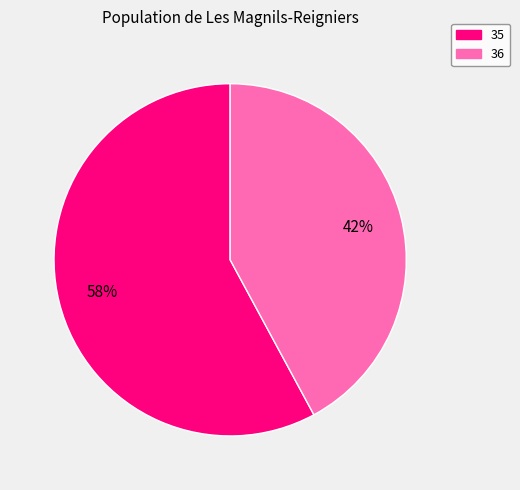

Is there any slice that represents more than half of the pie?

Yes